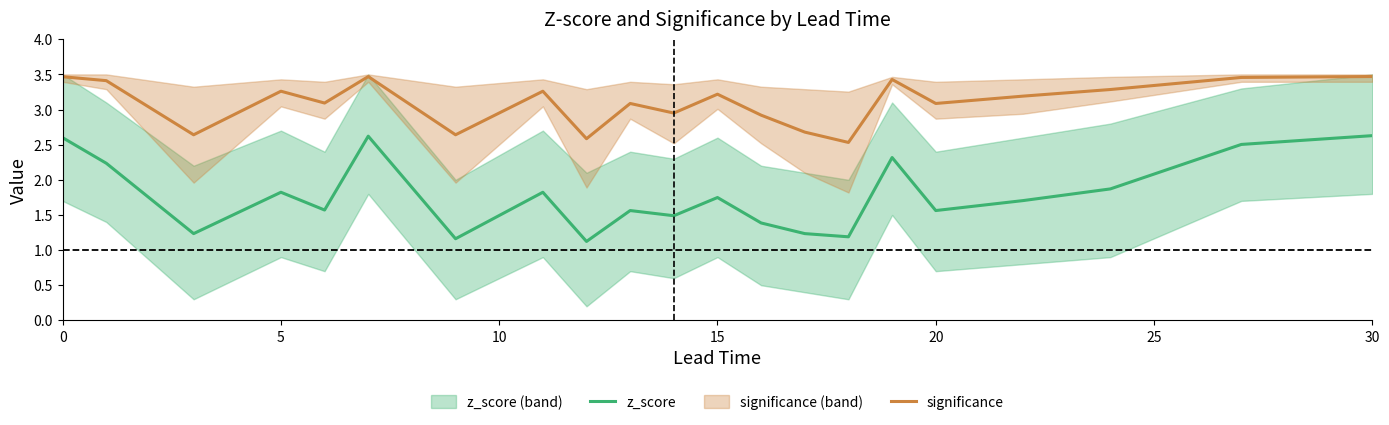

What are all the series names shown in the legend?

z_score, significance